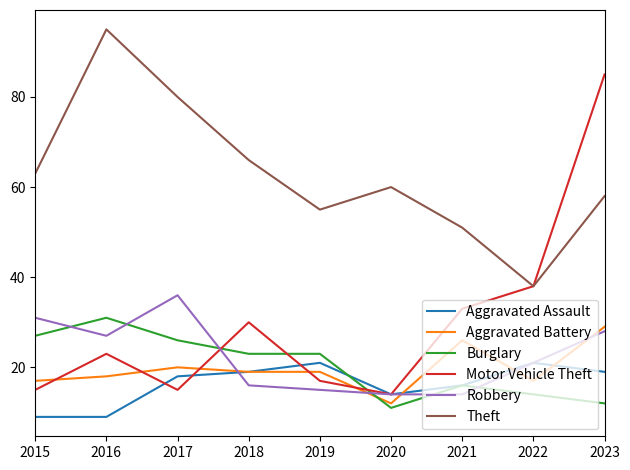

Where is the first local maximum for Burglary?

2016